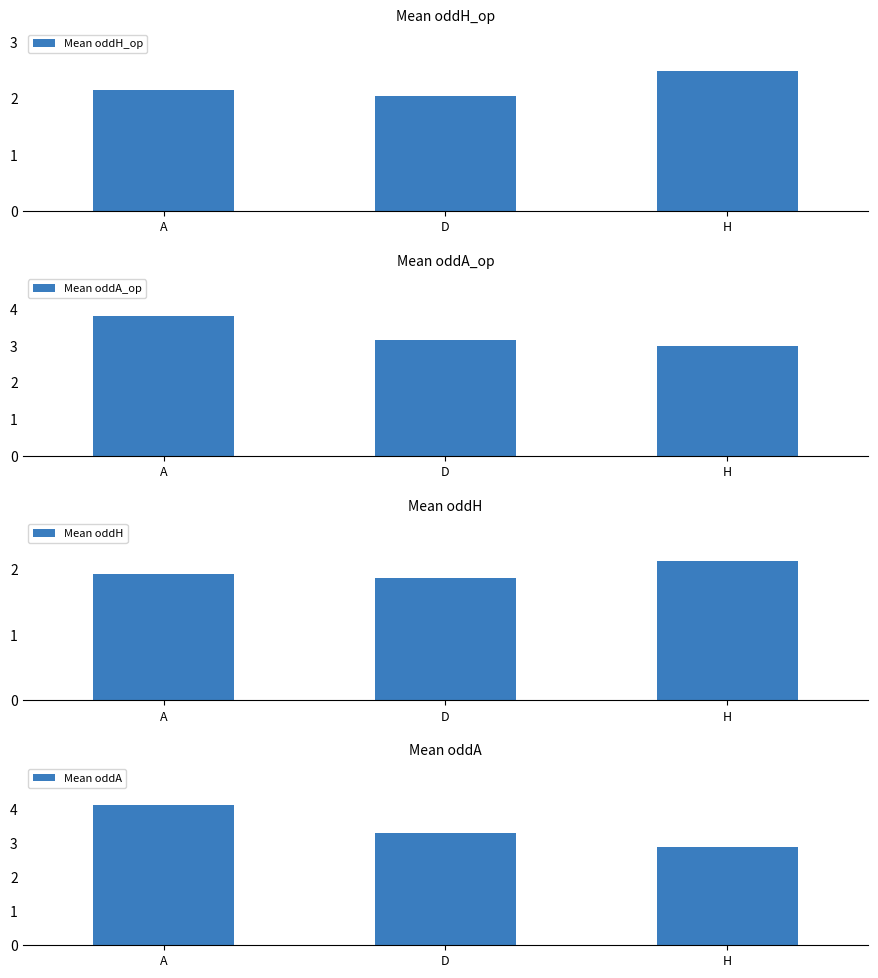

The value of Mean oddA at D is 3.3. True or false?

True